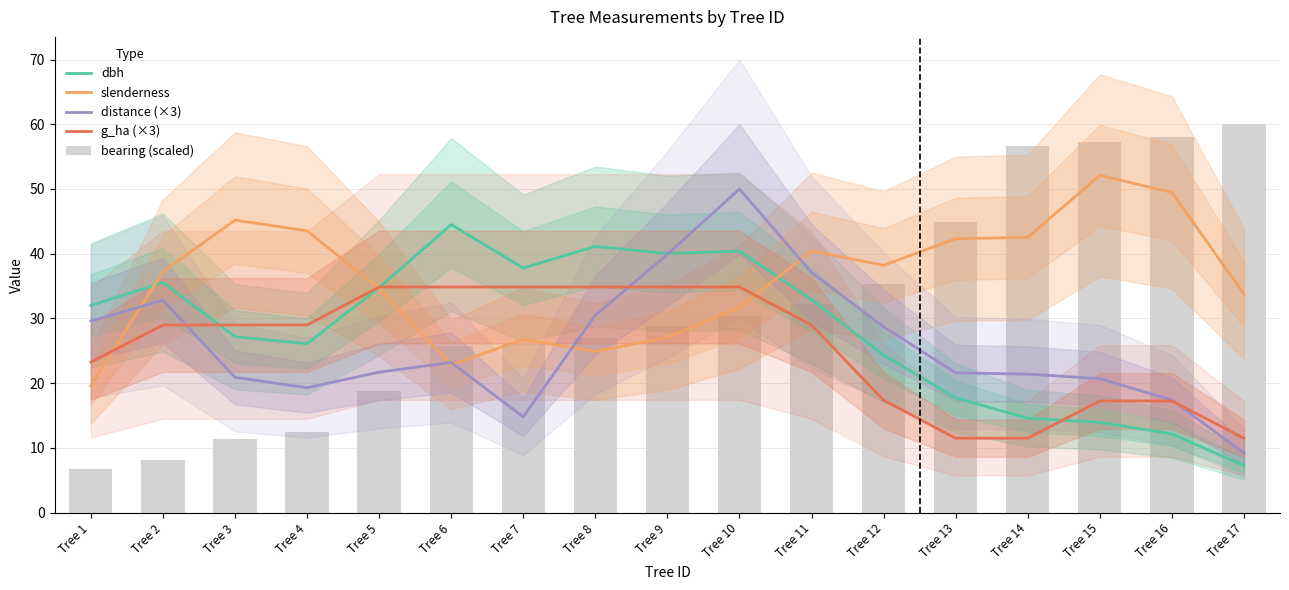

The bearing (scaled) series shows 18.8 at Tree 5. True or false?

True